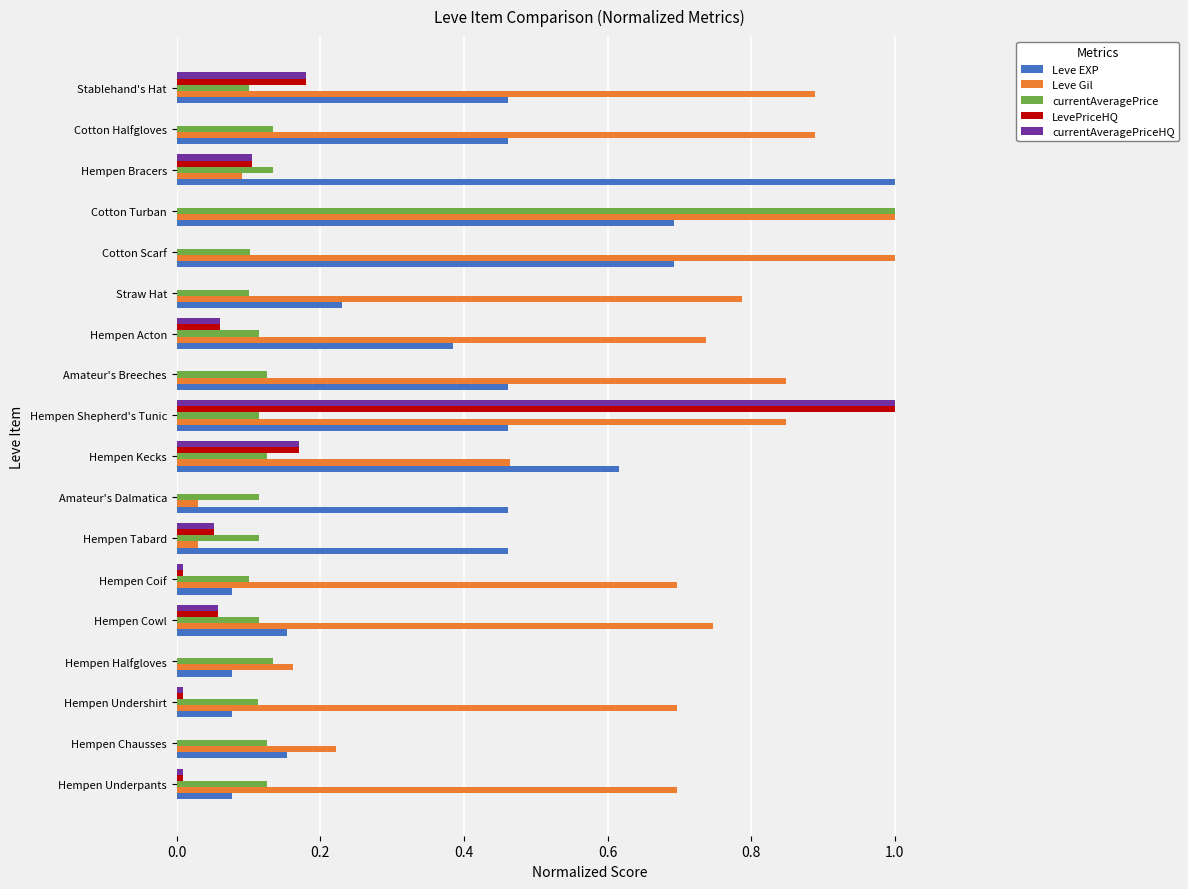

What is the highest value of the Leve Gil series?

1.0